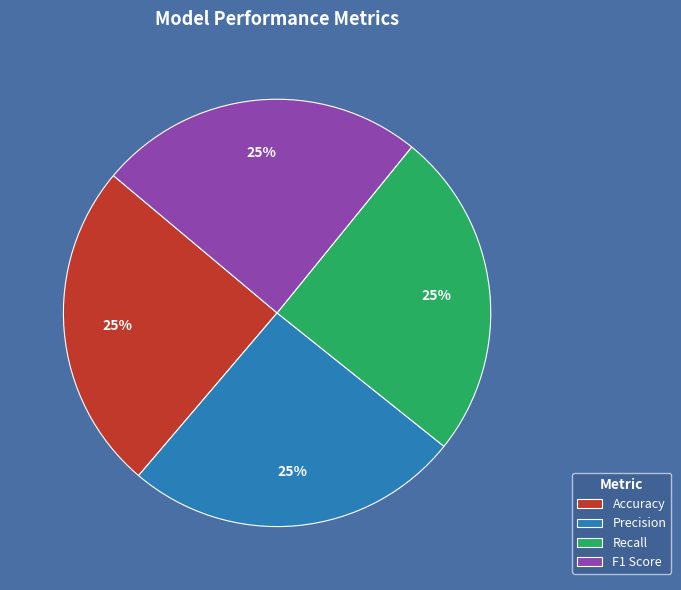

To the nearest percent, what is the combined percentage of Accuracy and Precision?

50%